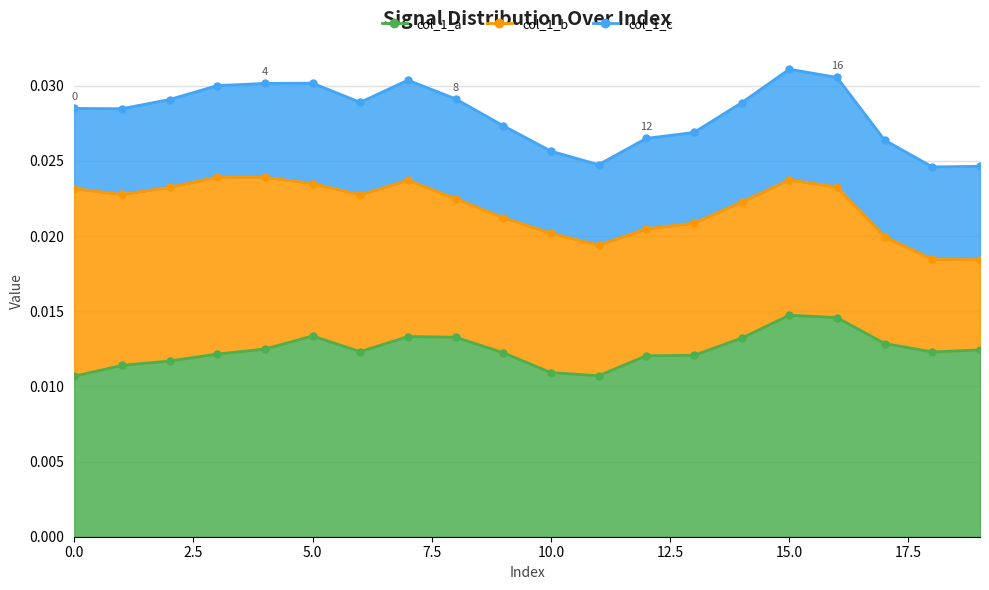

List the labels in order of value, largest first.

15, 16, 5, 7, 8, 14, 17, 4, 19, 6, 18, 9, 3, 13, 12, 2, 1, 10, 11, 0